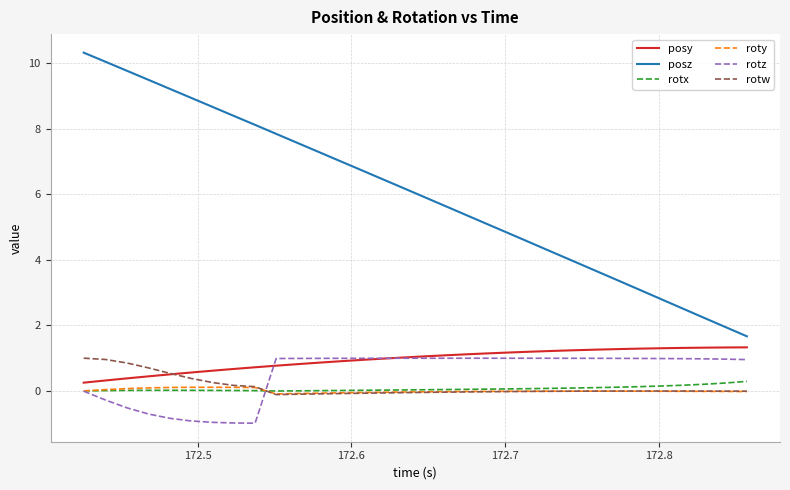

How many categories are shown in the chart?

32